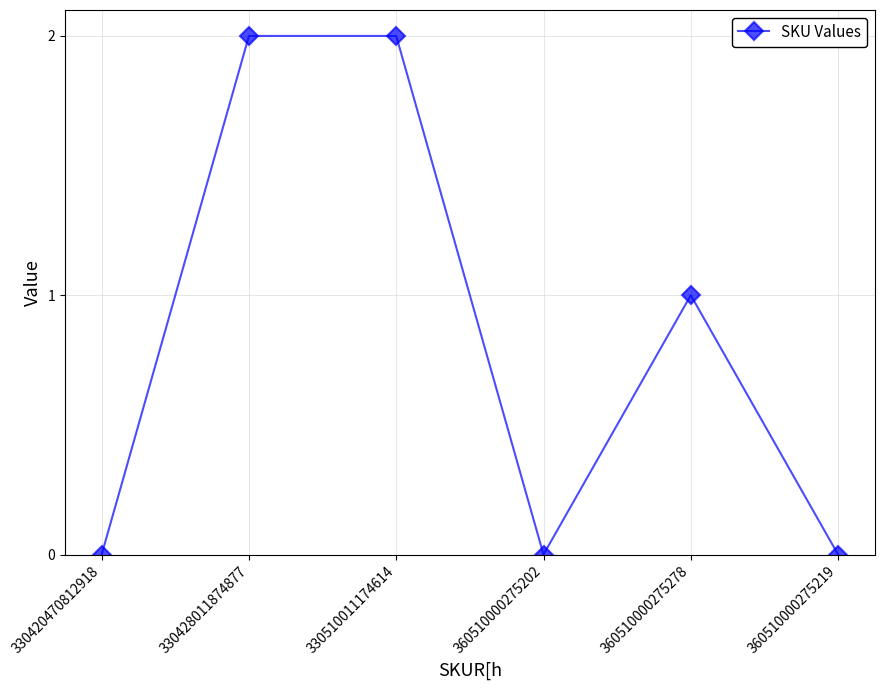

How many data points does each series have?

6